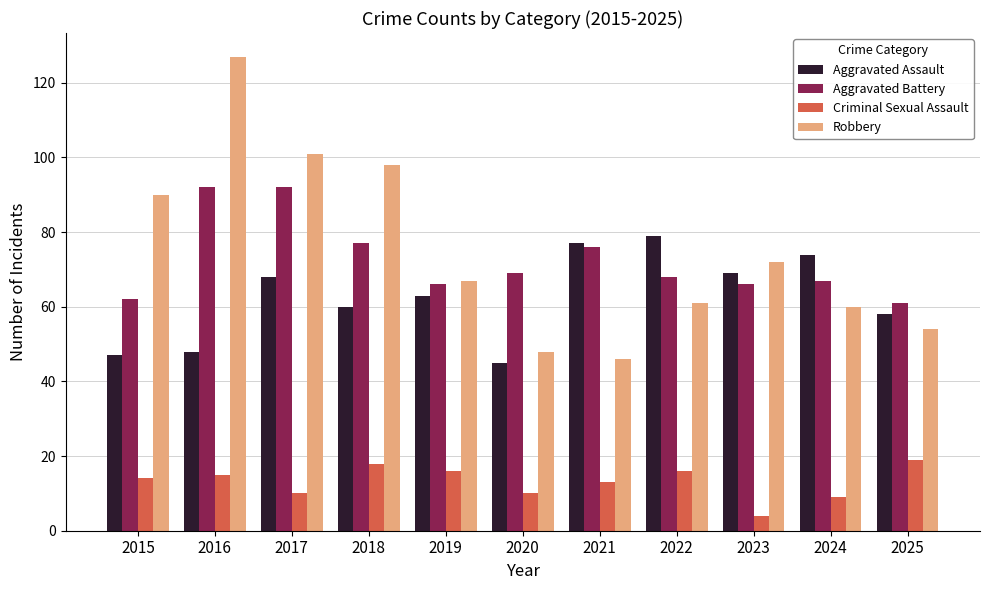

Count the number of data series in this chart.

4